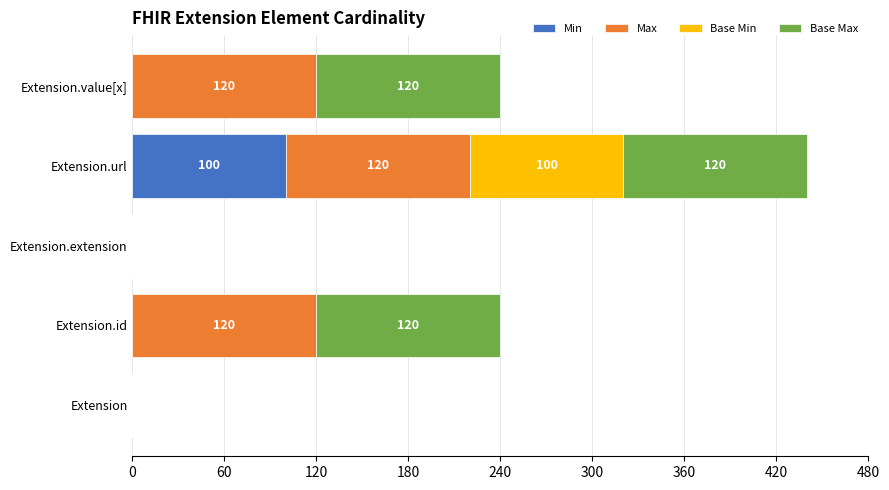

What is the maximum value for Min?

100